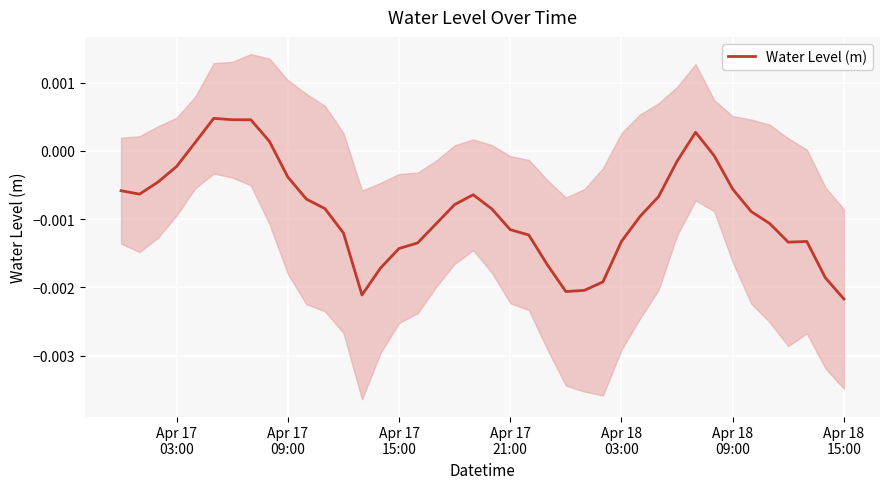

How many positive values are there?

6